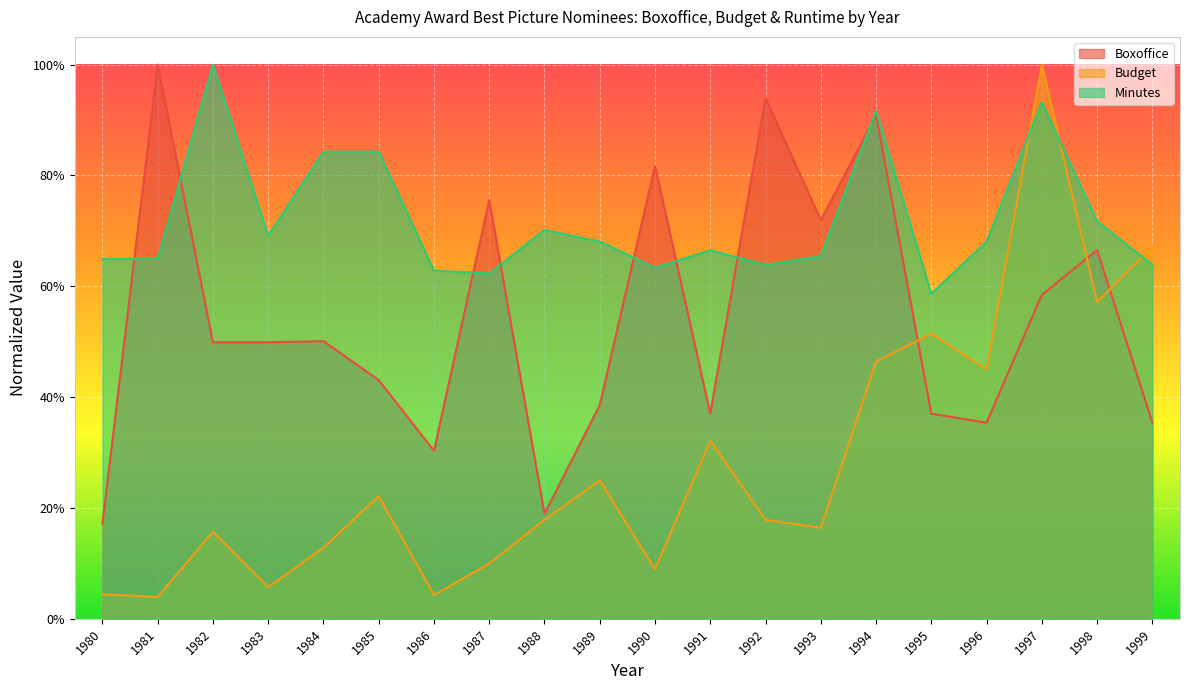

Between which two adjacent categories do Budget and Minutes first intersect?

1996 and 1997